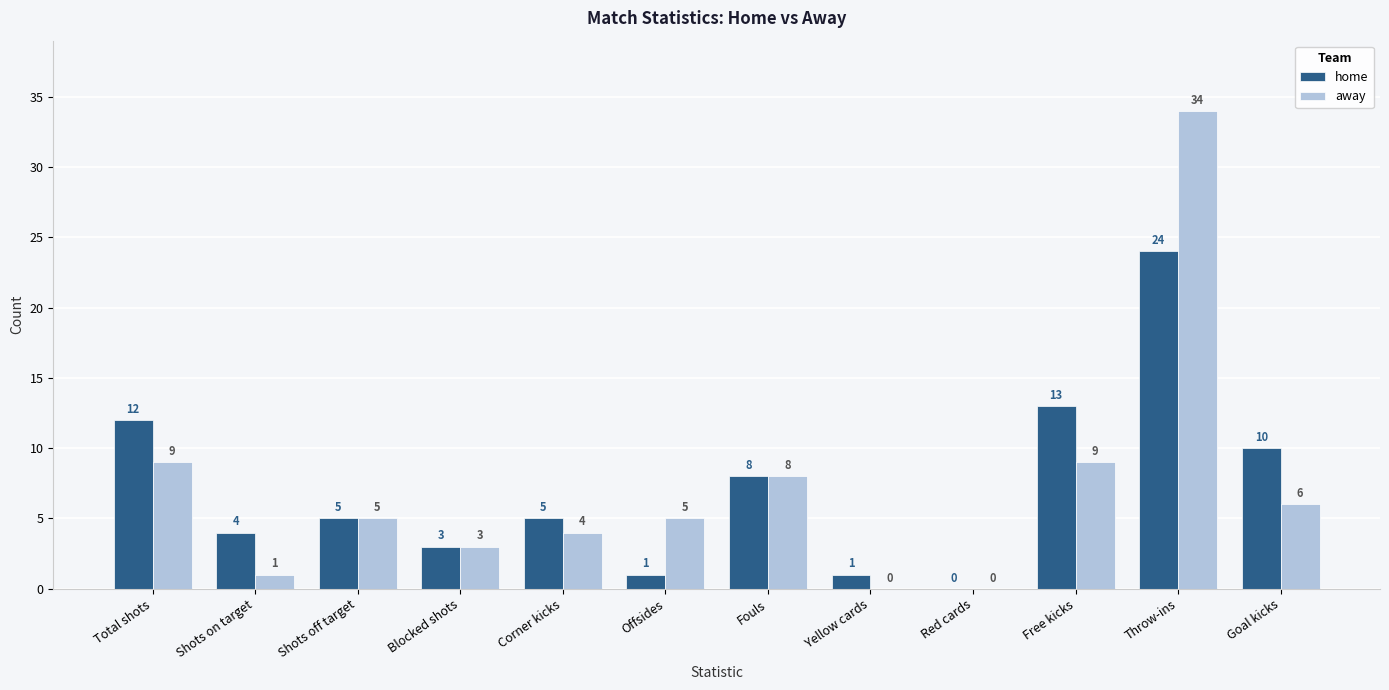

Is it true that home equals 13 at Free kicks?

True